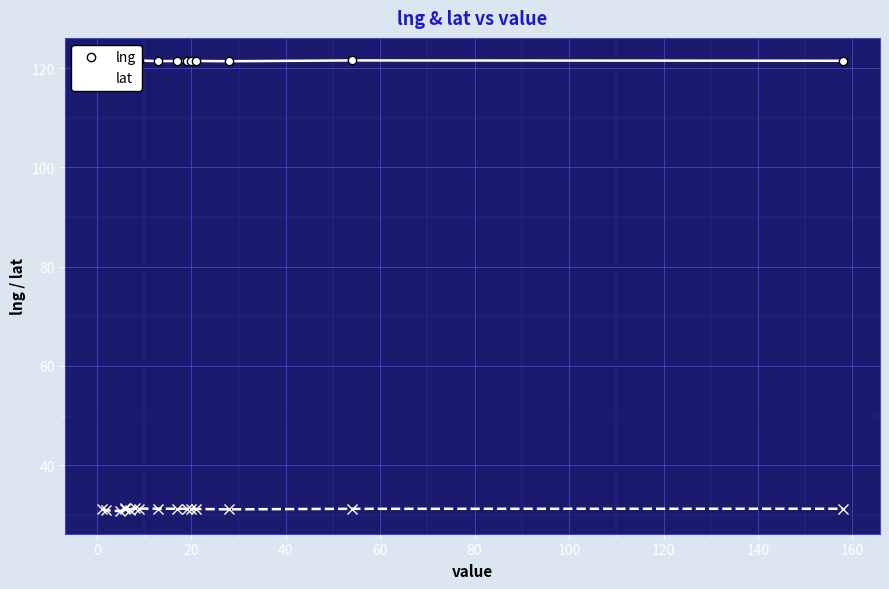

Which category has the lowest value across all series?

20